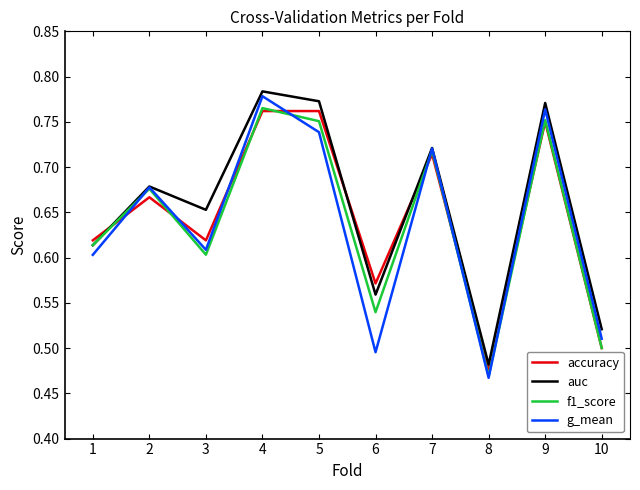

Does the chart have visible grid lines?

No